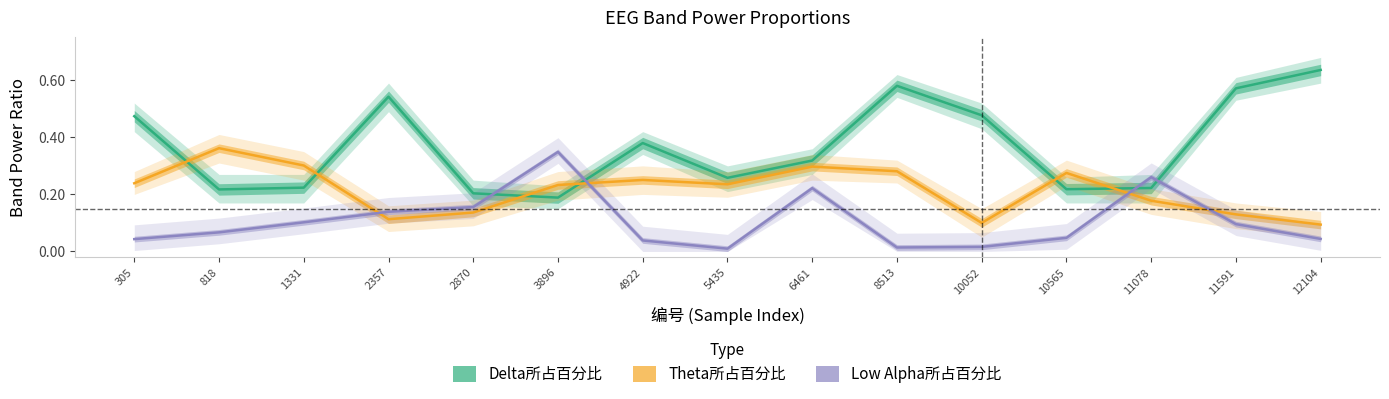

Which series changed the most between 818 and 10052?

Theta所占百分比